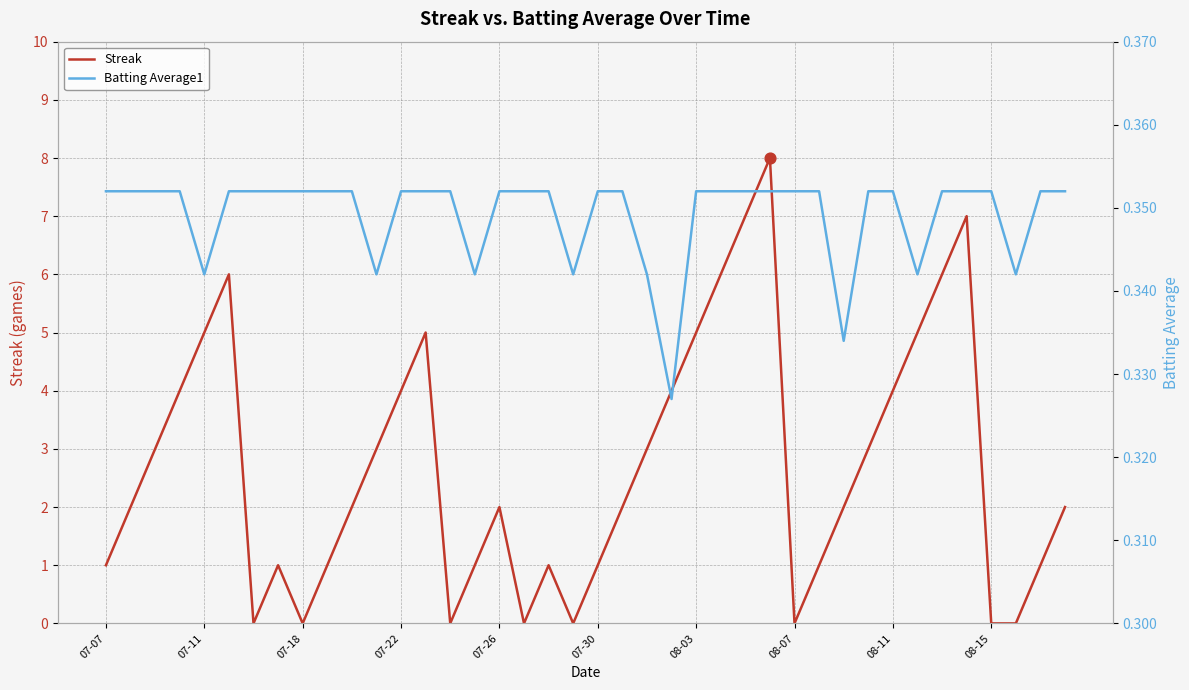

Is the value of Streak at 07-30 greater than the value of Batting Average1 at 07-26?

Yes